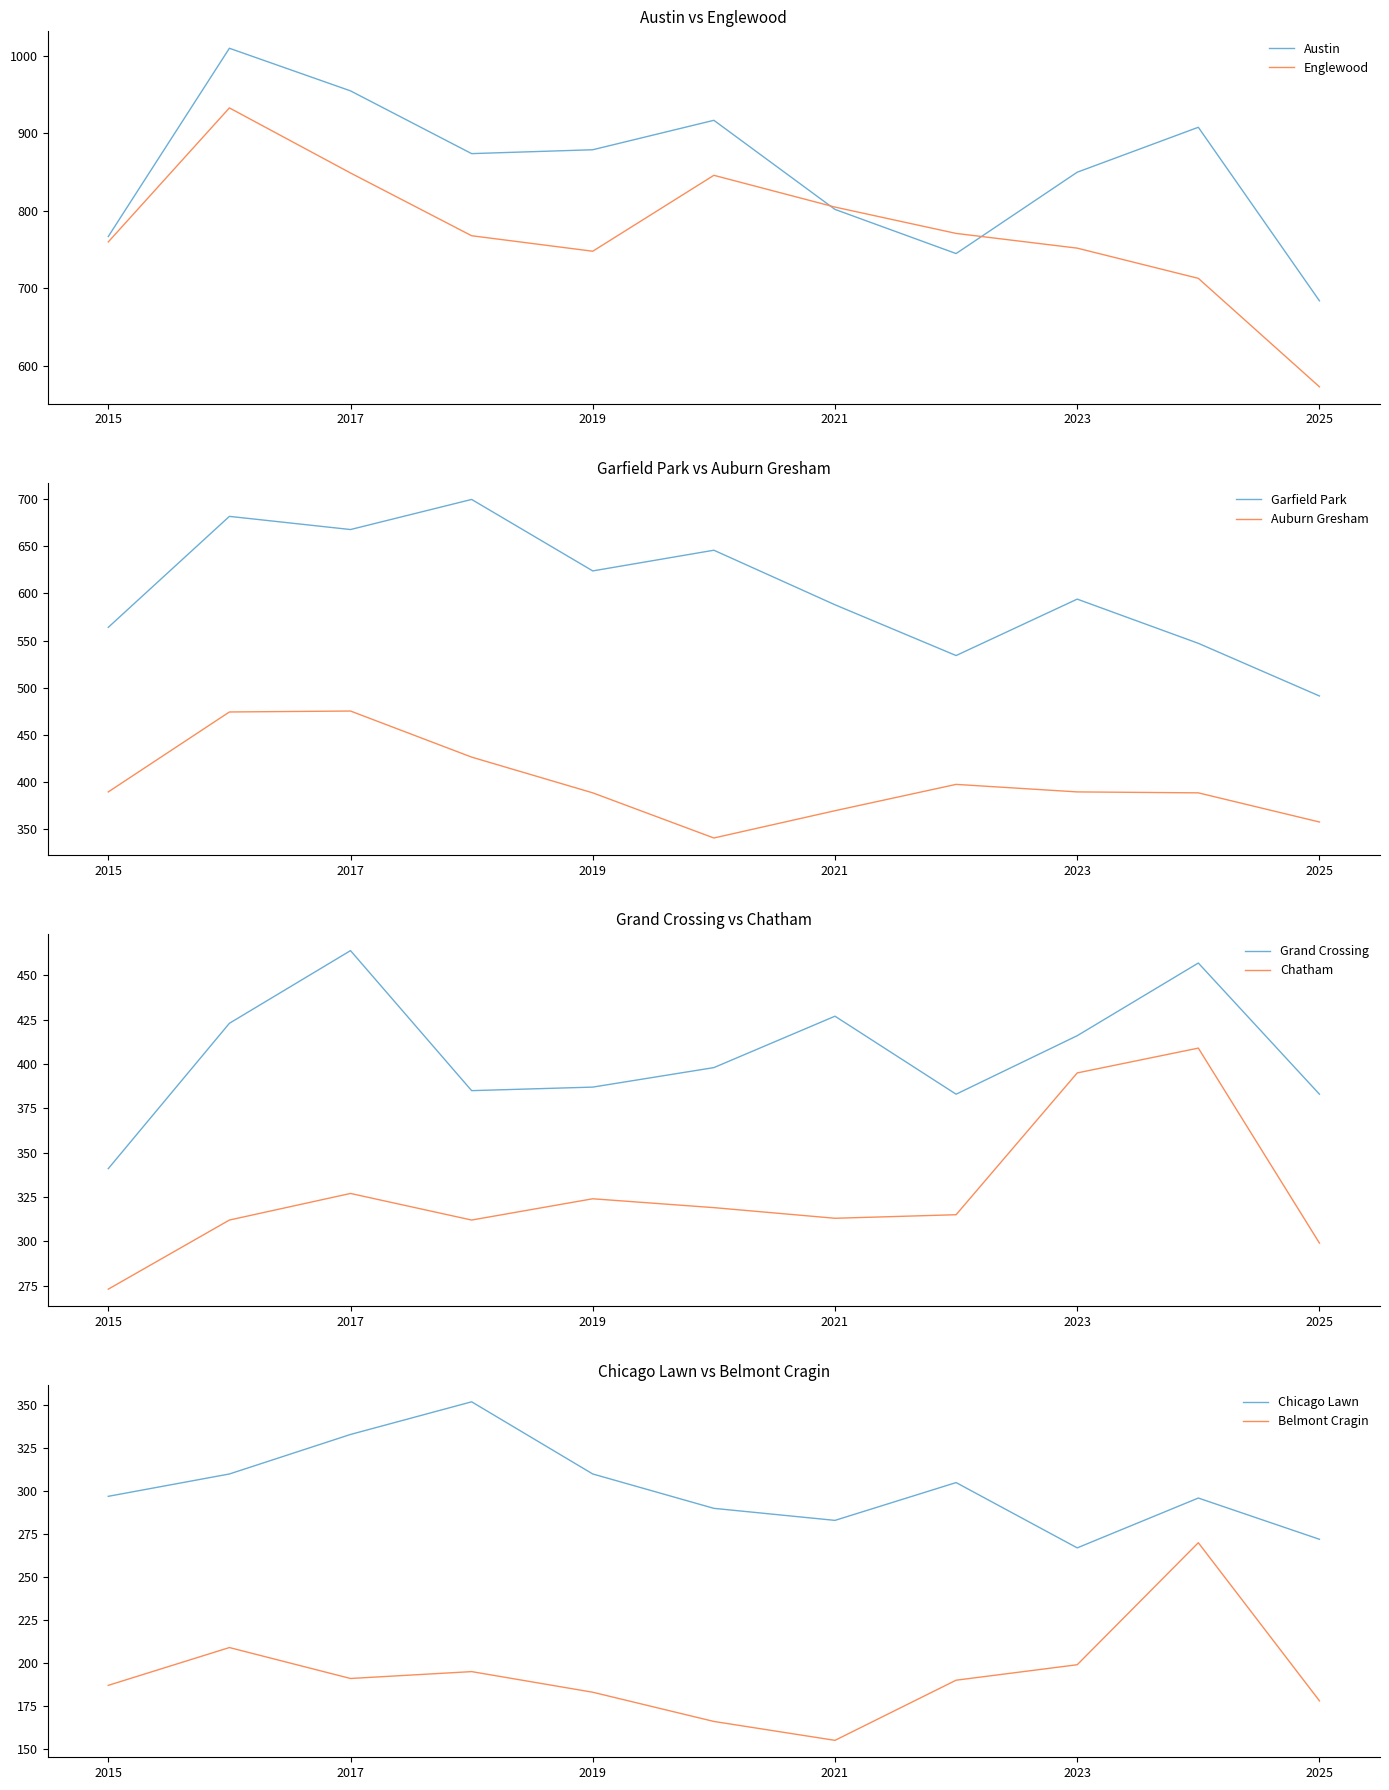

True or false: Garfield Park and Auburn Gresham cross at least once.

False